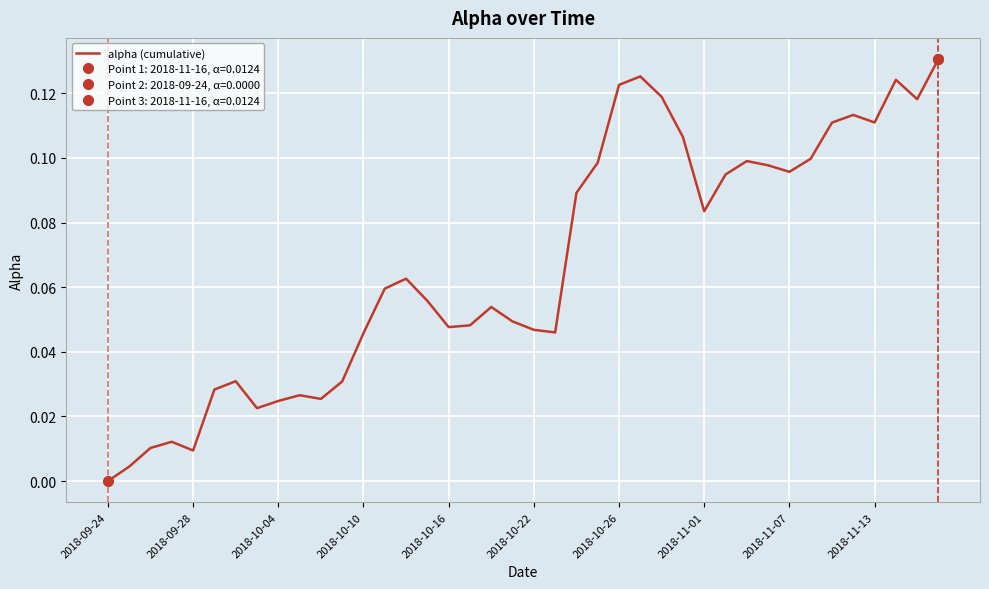

At which label is the value closest to 0?

2018-09-24